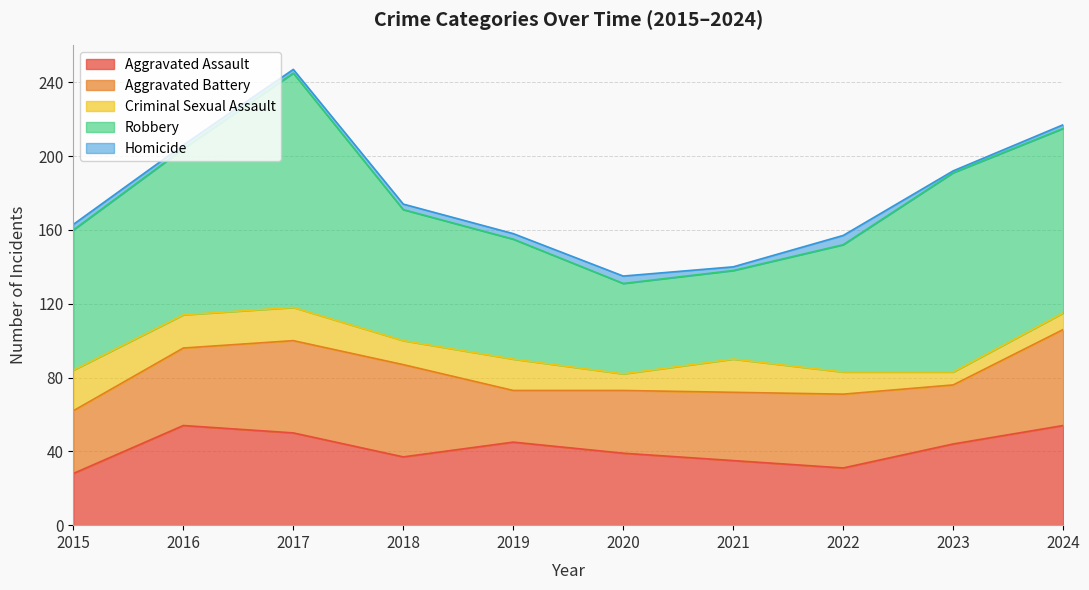

Reading right to left, extract all data points from this chart.

Aggravated Assault: 2024=54	2023=44	2022=31	2021=35	2020=39	2019=45	2018=37	2017=50	2016=54	2015=28
Aggravated Battery: 2024=52	2023=32	2022=40	2021=37	2020=34	2019=28	2018=50	2017=50	2016=42	2015=34
Criminal Sexual Assault: 2024=9	2023=7	2022=12	2021=18	2020=9	2019=17	2018=13	2017=18	2016=18	2015=22
Robbery: 2024=100	2023=108	2022=69	2021=48	2020=49	2019=65	2018=71	2017=127	2016=90	2015=76
Homicide: 2024=2	2023=1	2022=5	2021=2	2020=4	2019=3	2018=3	2017=2	2016=2	2015=3